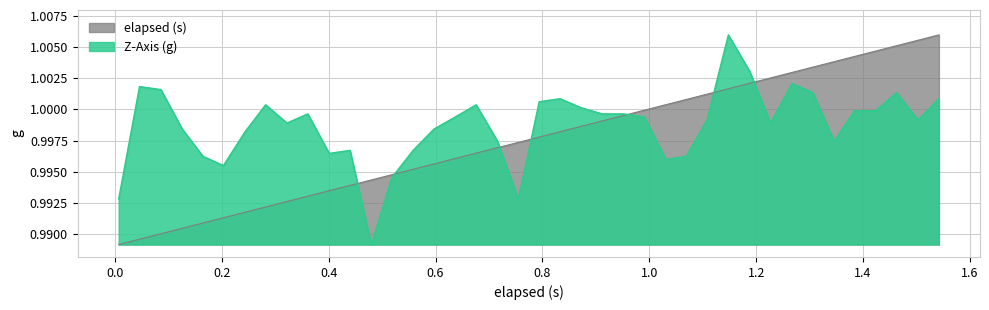

How many lines are shown in the chart?

2